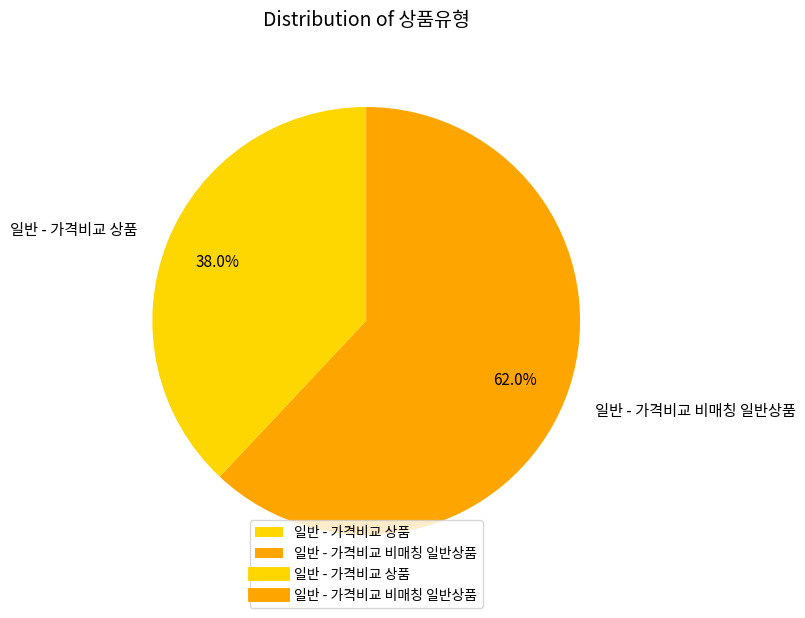

True or false: 일반 - 가격비교 비매칭 일반상품 accounts for 45% of the total.

False